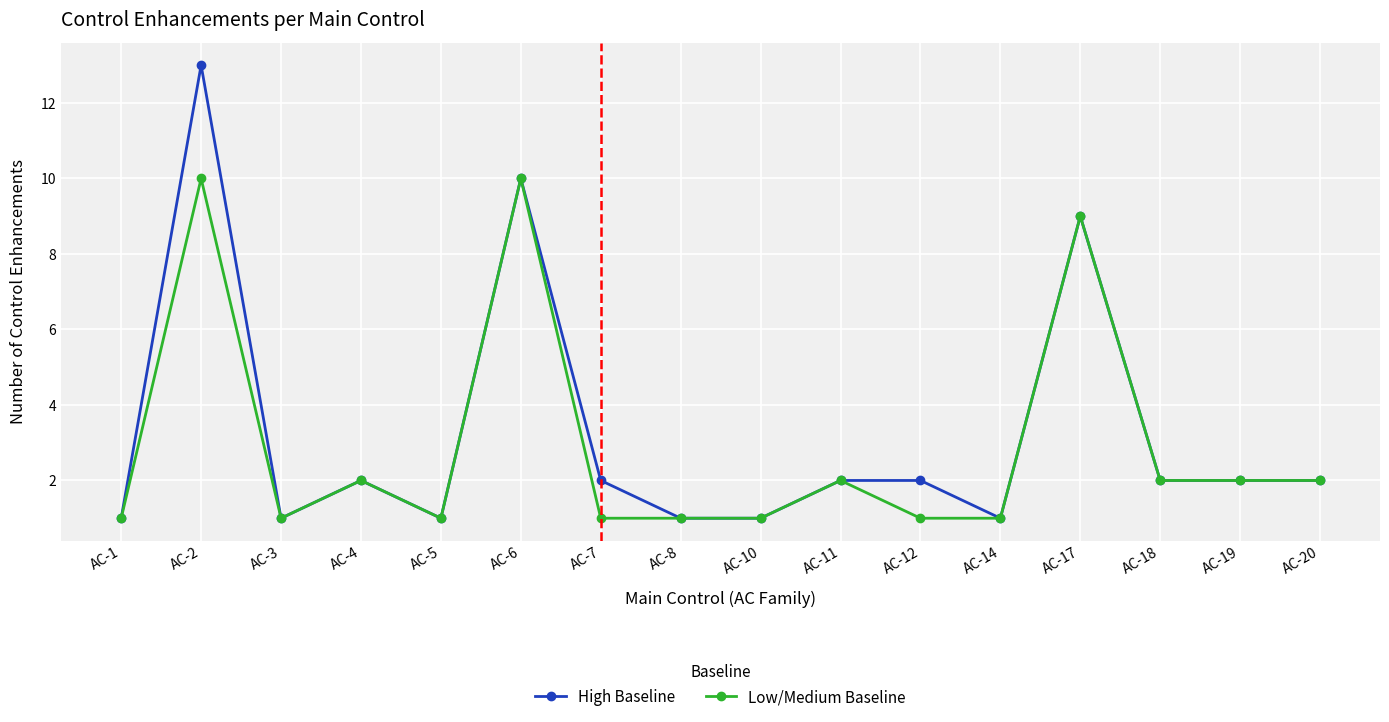

What is the total value across all series at AC-3?

2